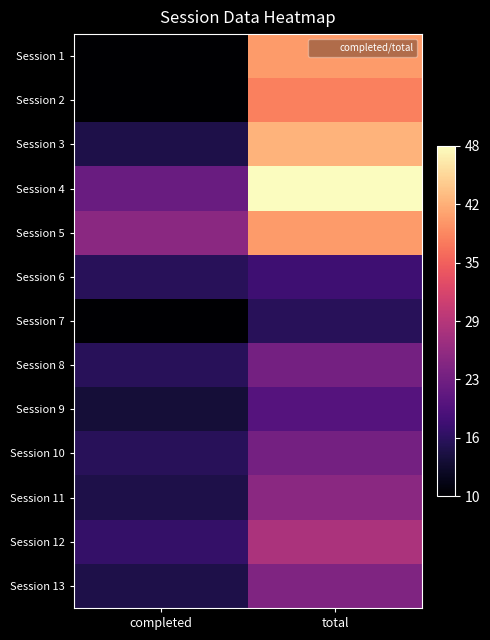

Which has a higher value, total or completed?

total